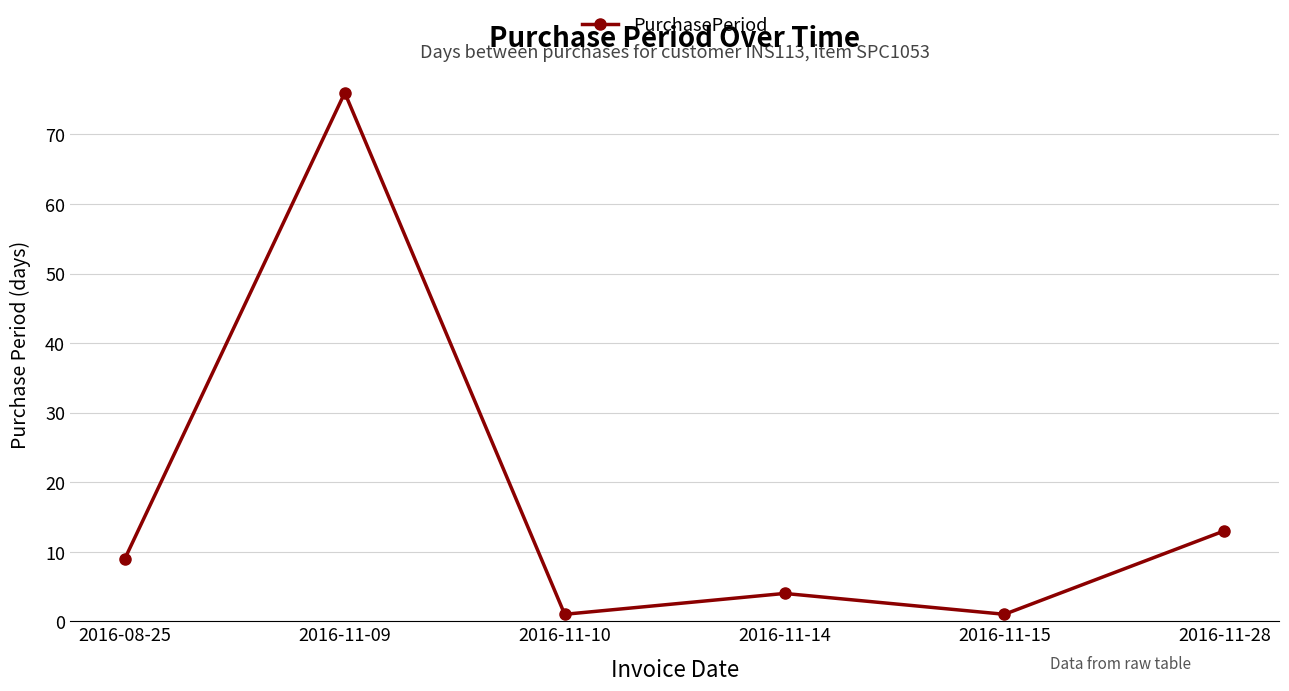

At which label is the value closest to 38?

2016-11-28